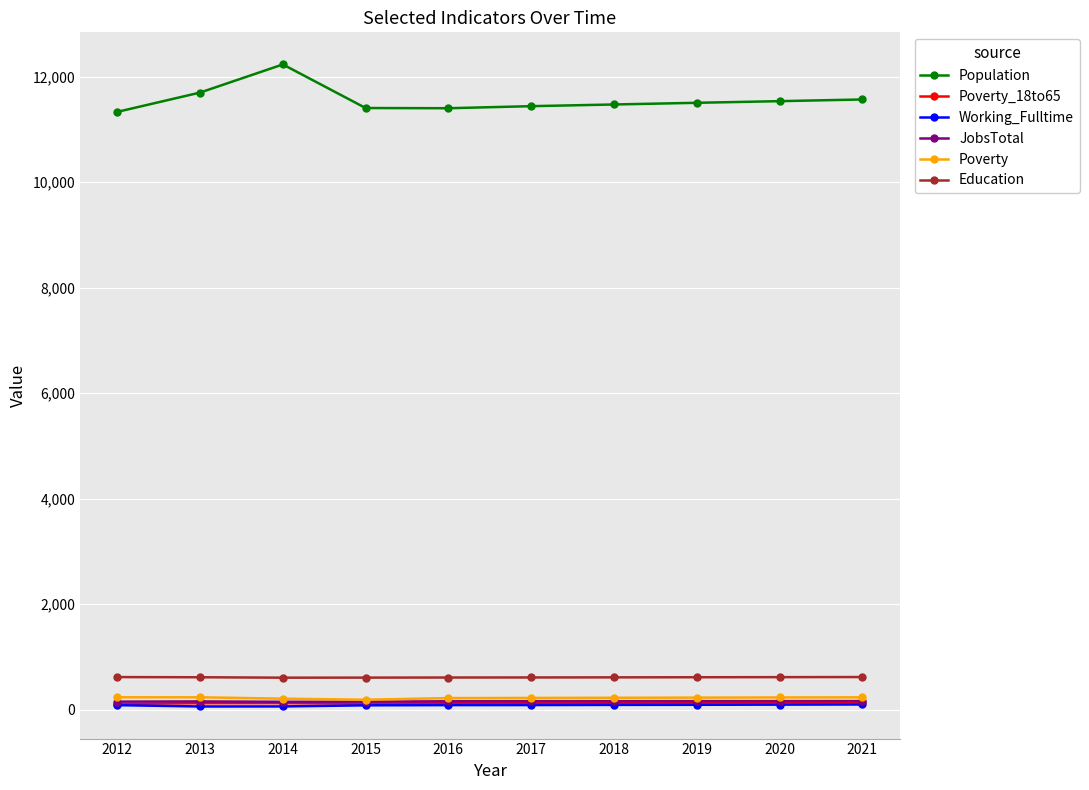

True or false: Poverty_18to65 has a value of 126 at 2014.

True